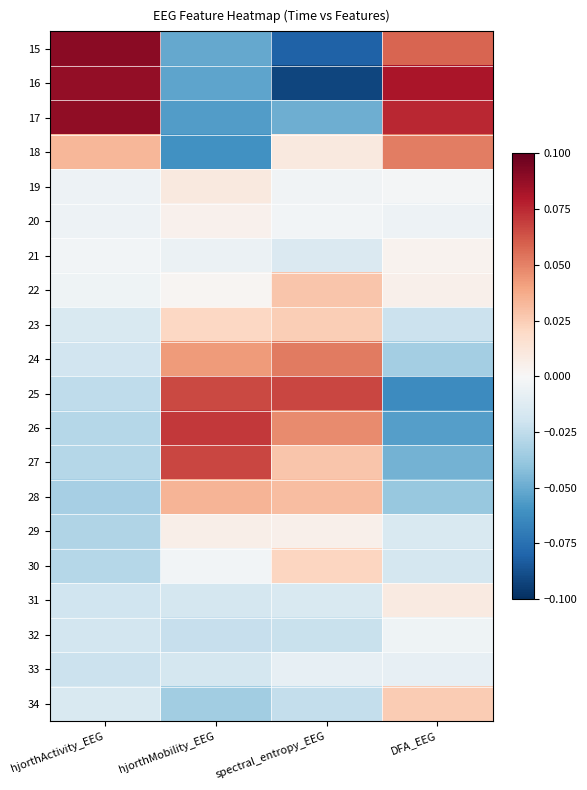

Which has a higher value, DFA_EEG or hjorthMobility_EEG?

DFA_EEG